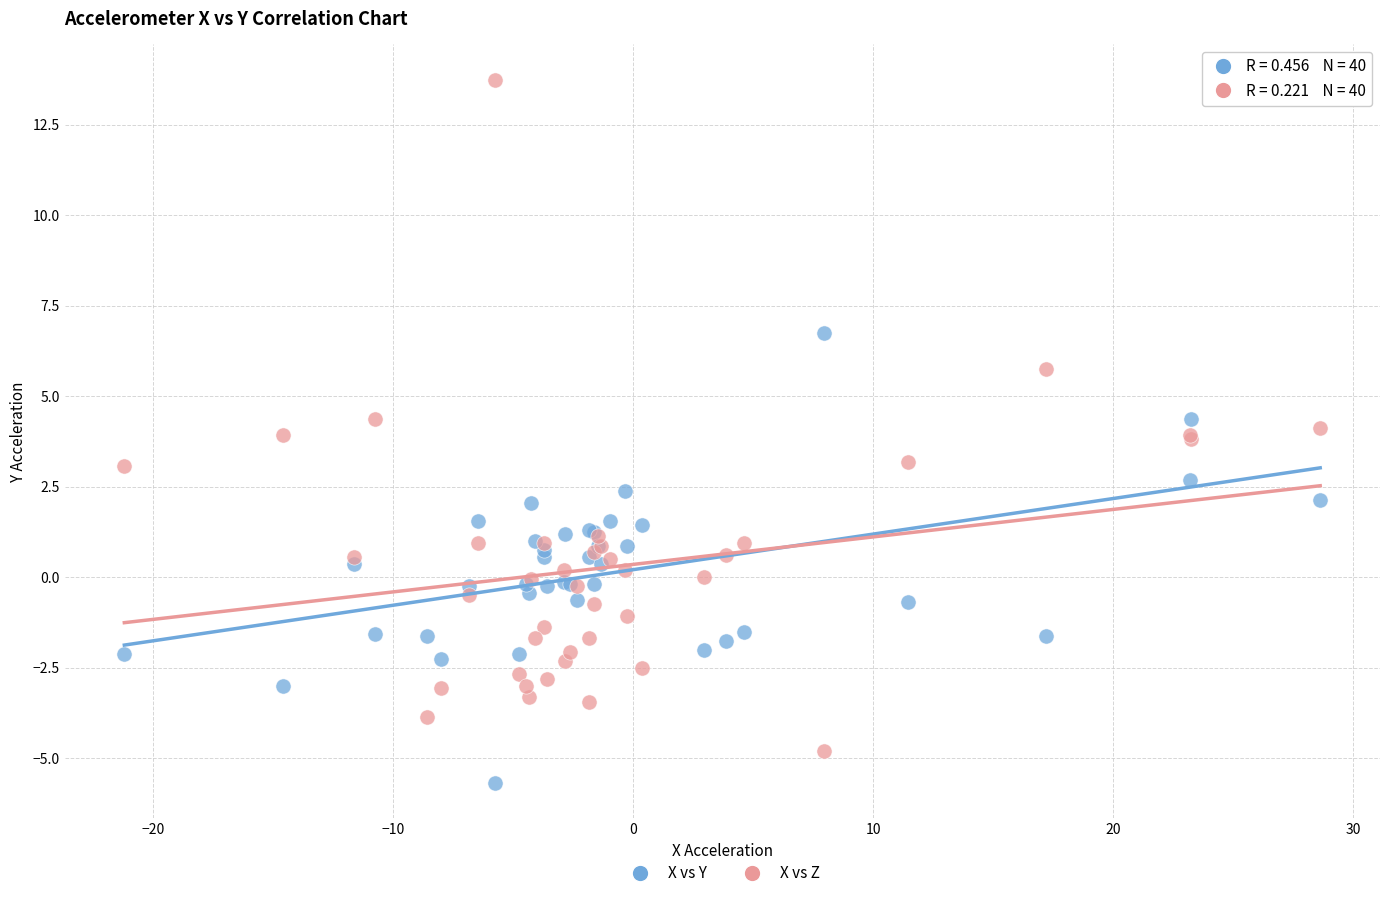

What is the X range (max minus min) for the scatter plot?

49.8